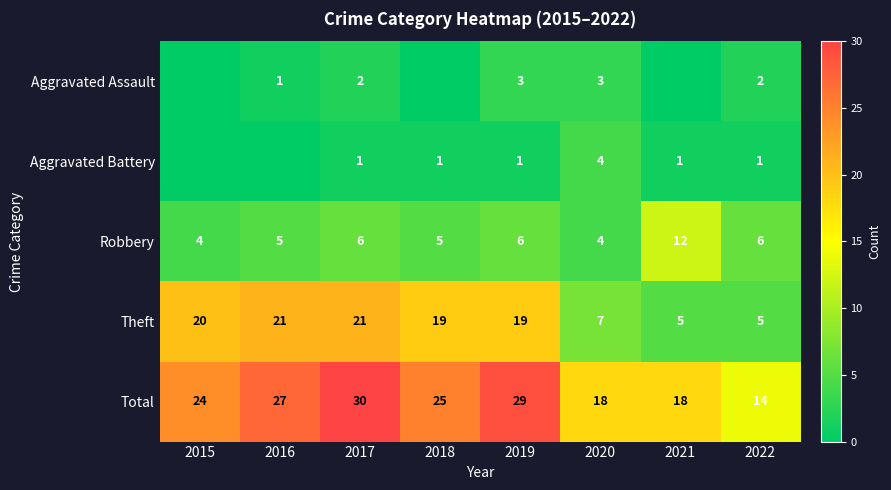

Read the Robbery value at 2017.

6